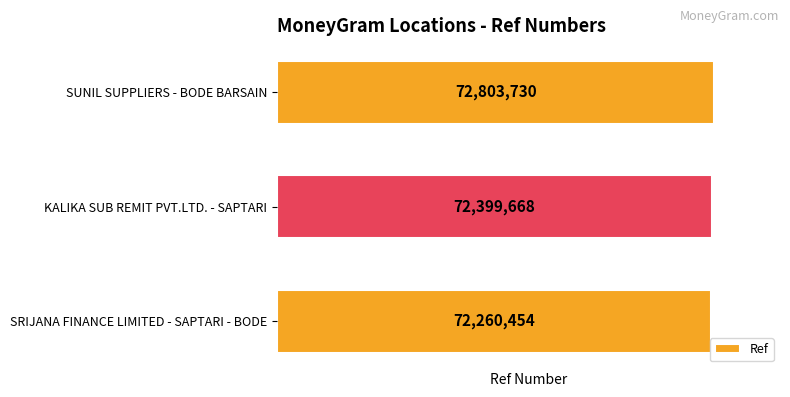

List the labels in order of value, largest first.

SUNIL SUPPLIERS - BODE BARSAIN, KALIKA SUB REMIT PVT.LTD. - SAPTARI, SRIJANA FINANCE LIMITED - SAPTARI - BODE